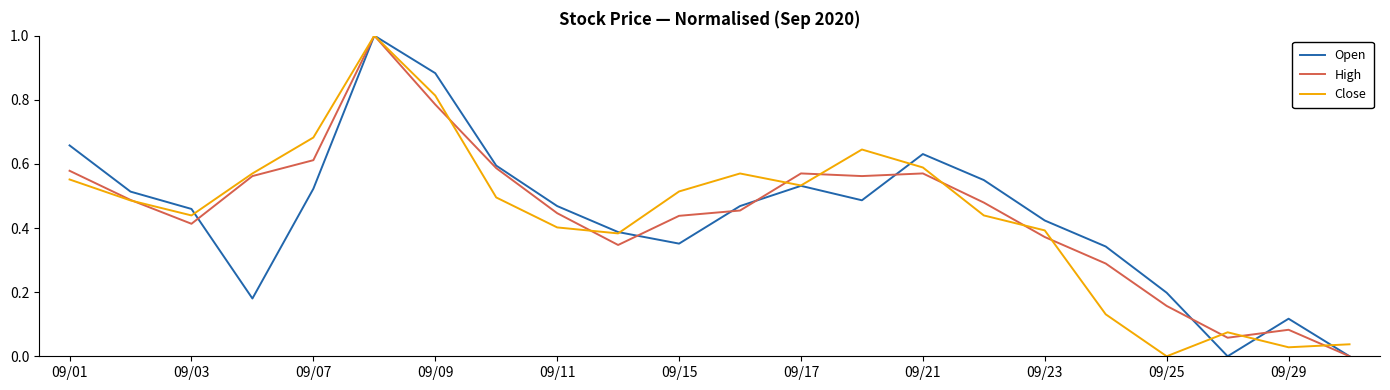

Which series ends up on top after the final intersection of Close and High?

Close